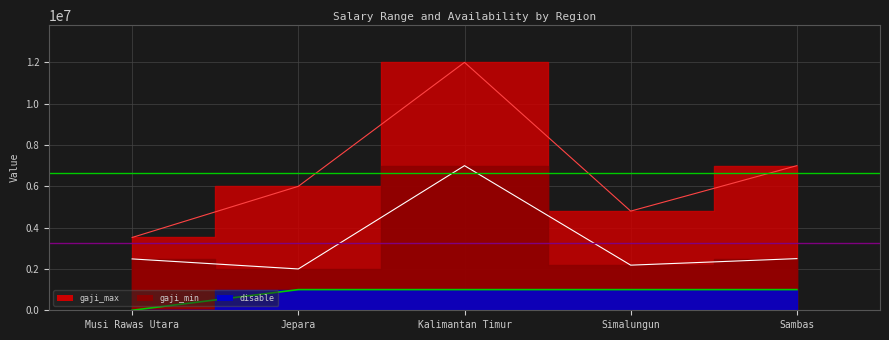

Is this an area chart (filled region under the line)?

No